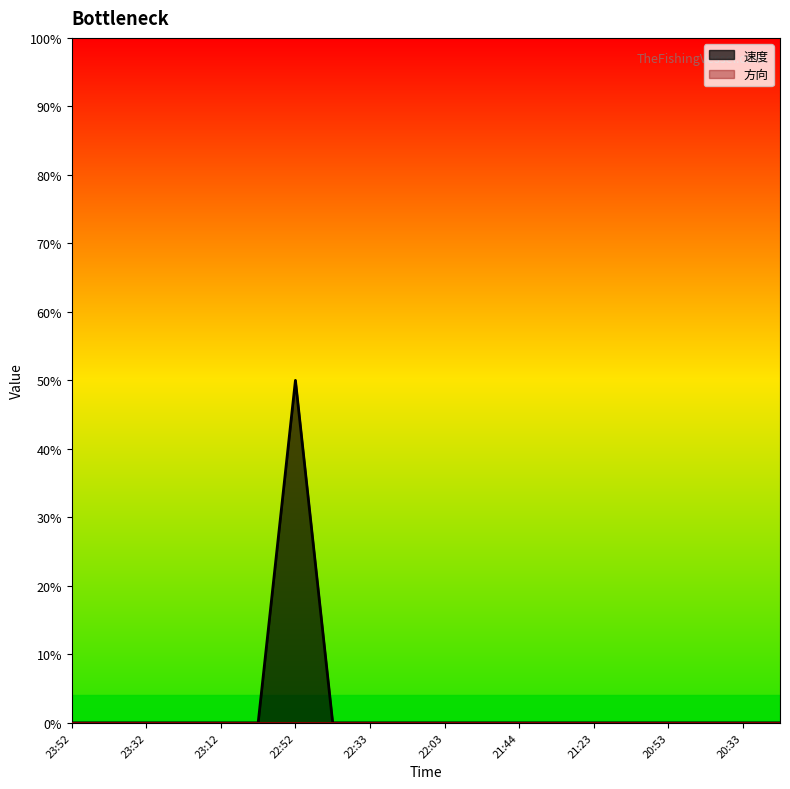

How many interior local peaks (higher than both neighbors) does the data have?

1